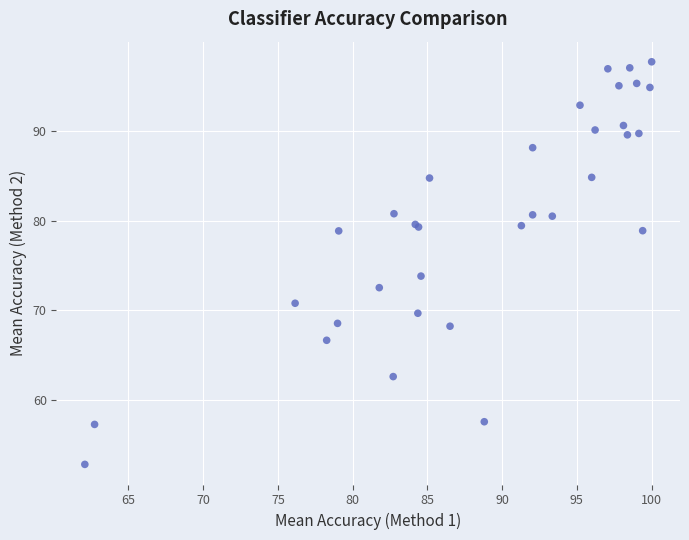

What Y value in the scatter plot is closest to 75?

73.8